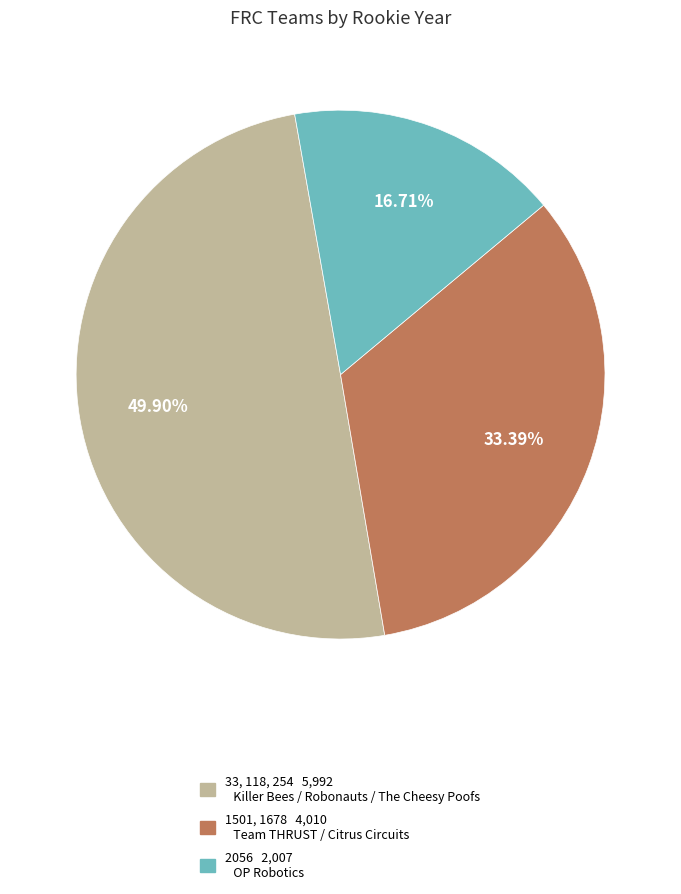

Is 2056 2,007 OP Robotics the majority of the pie?

No